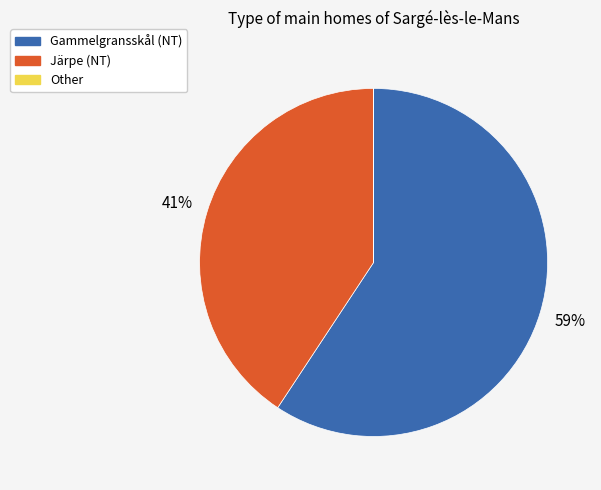

Does any single category account for the majority?

Yes